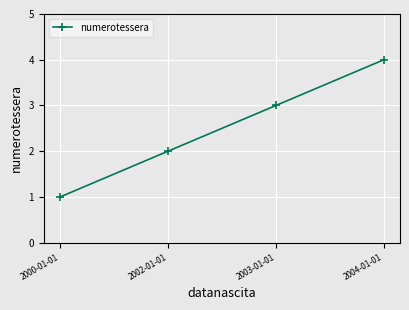

What is the minimum value shown in the chart?

1